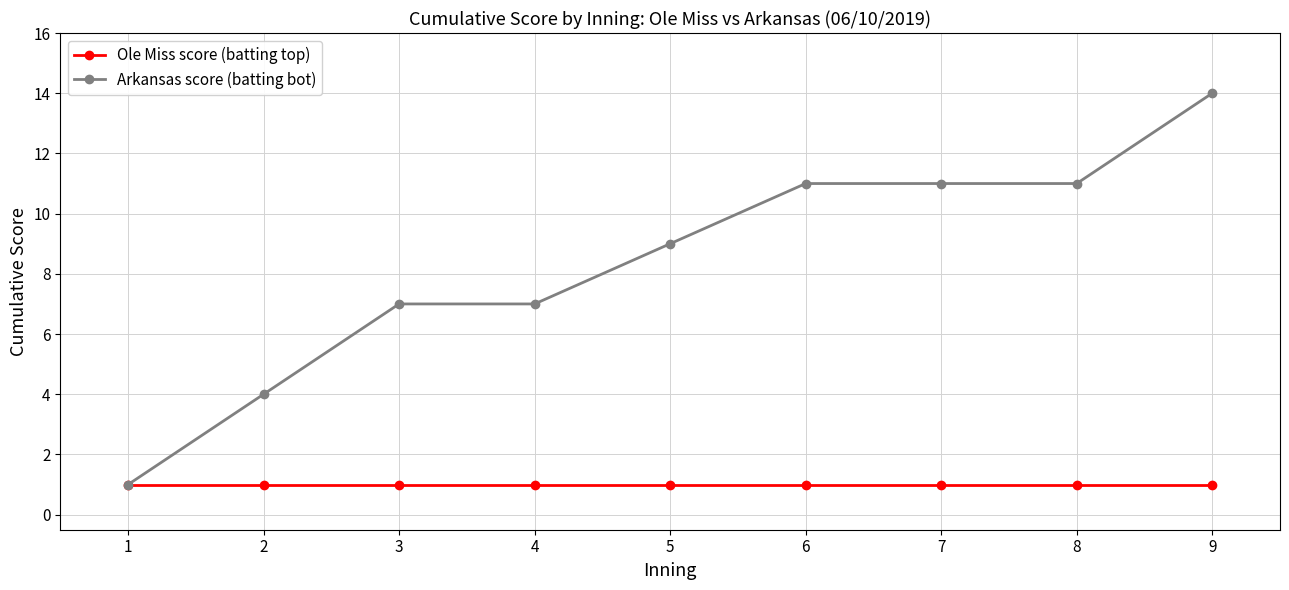

At which category is the sum across all series the highest?

9